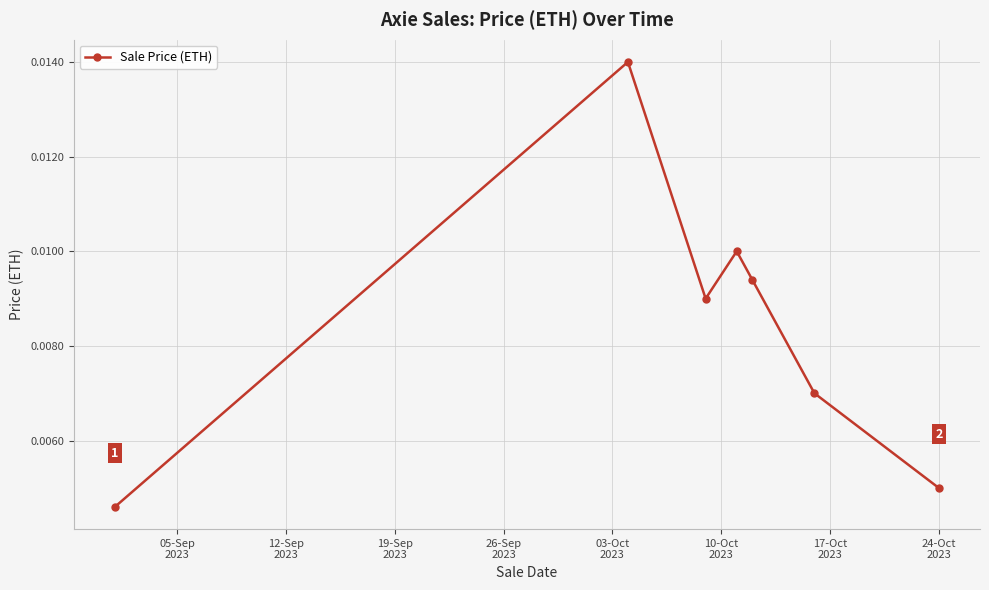

How many interior local valleys (lower than both neighbors) does the data have?

1